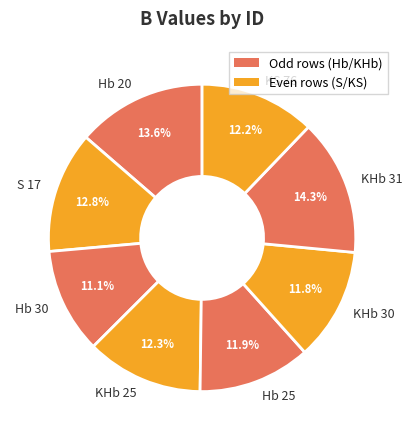

What is the smallest slice in the pie chart?

Hb 30